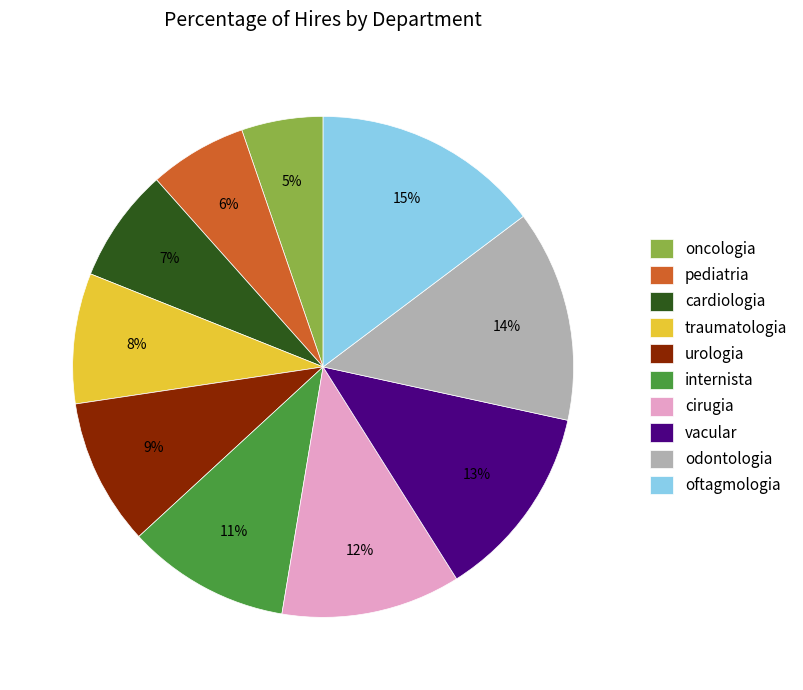

To the nearest percent, what is the average slice percentage?

10%